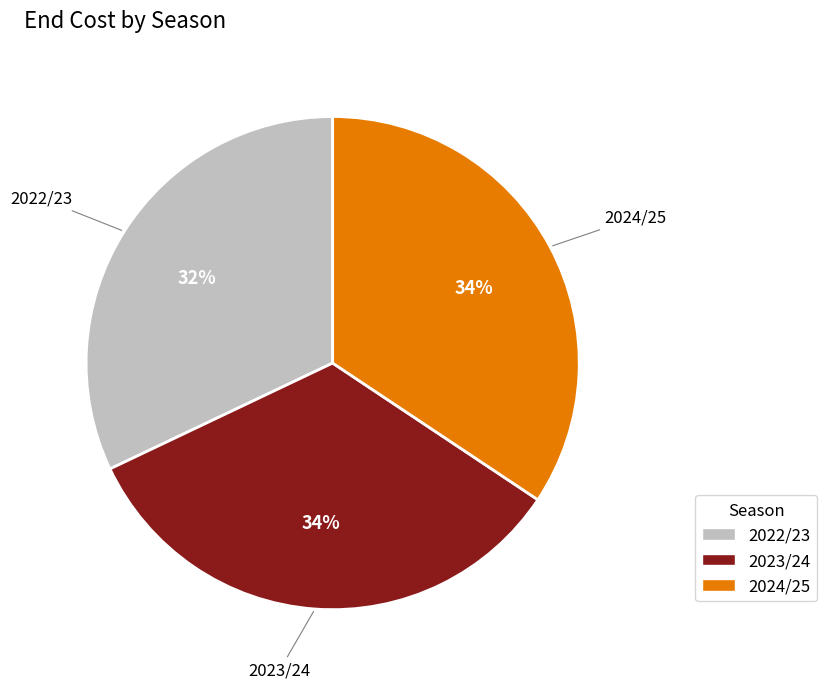

Approximately how many times larger is the value at 2024/25 compared to 2022/23?

1.1